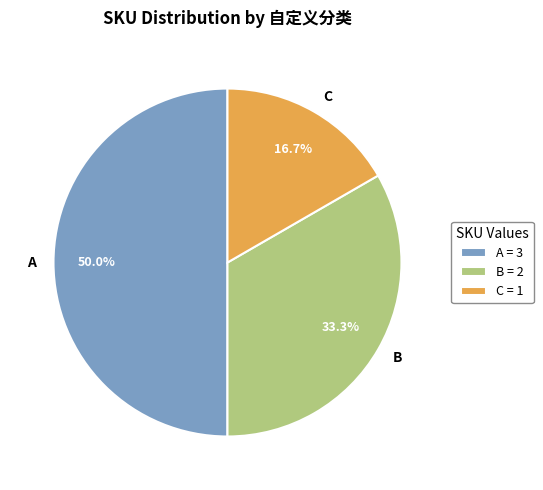

True or false: A accounts for 50% of the total.

True